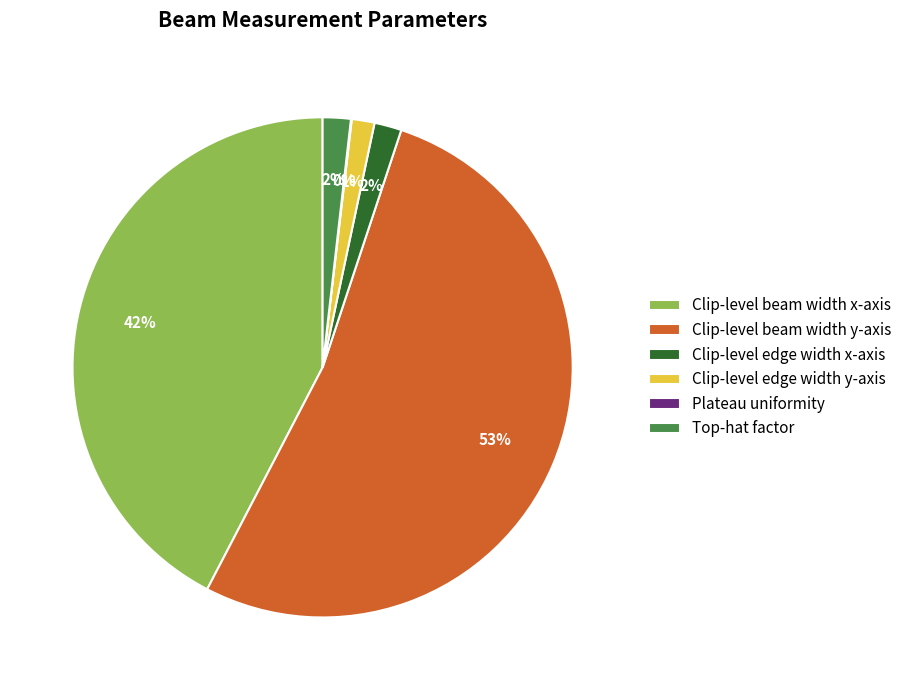

To the nearest percent, what percentage of the pie is Clip-level edge width x-axis?

2%